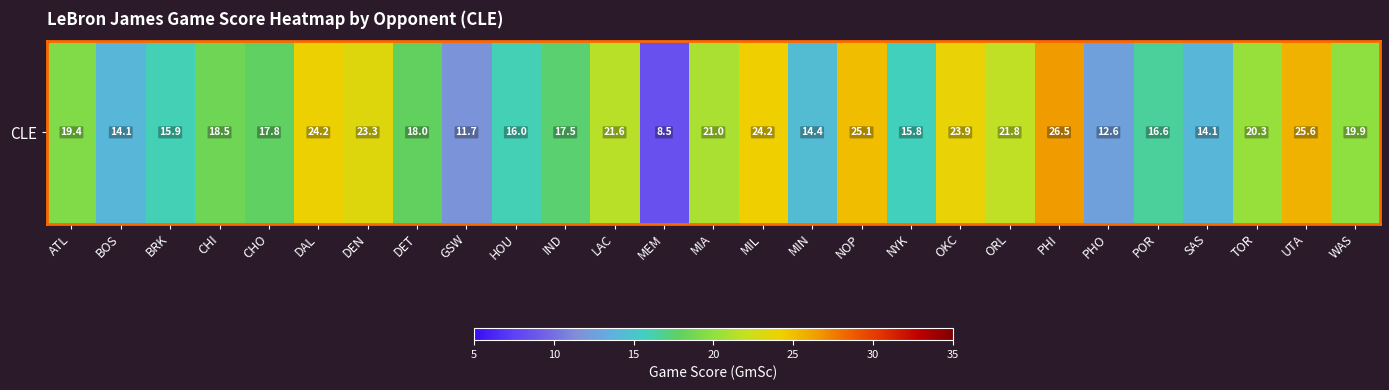

List the labels in order of value, largest first.

PHI, UTA, NOP, MIL, DAL, OKC, DEN, ORL, LAC, MIA, TOR, WAS, ATL, CHI, DET, CHO, IND, POR, HOU, BRK, NYK, MIN, BOS, SAS, PHO, GSW, MEM